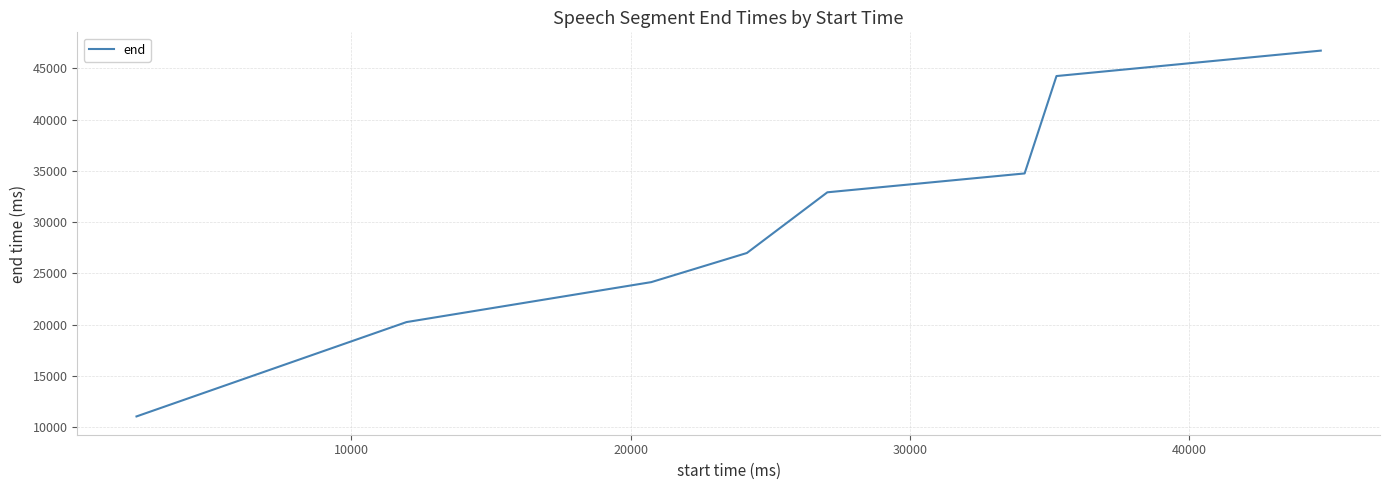

What is the smallest value displayed?

11033